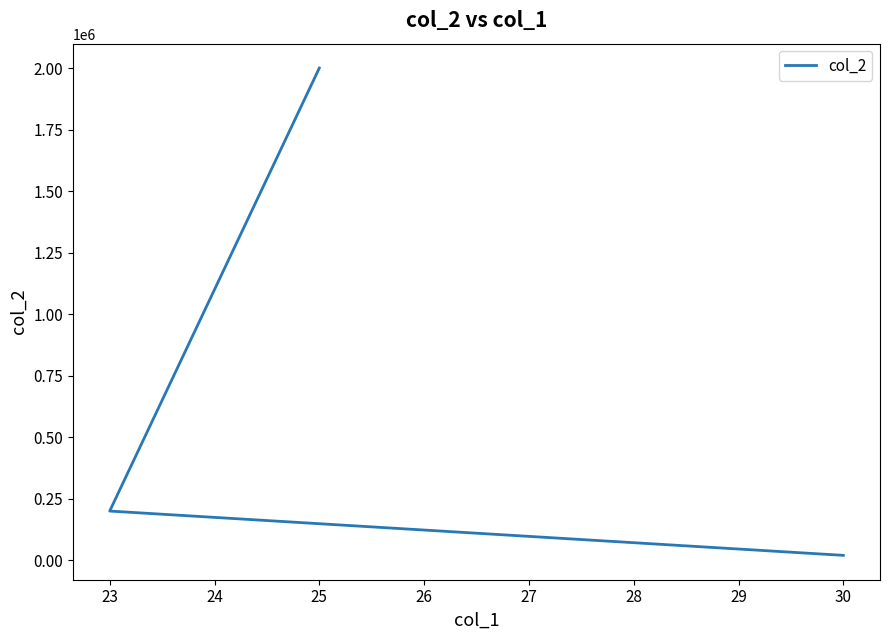

Where is the data nearest to the value 1010000?

23